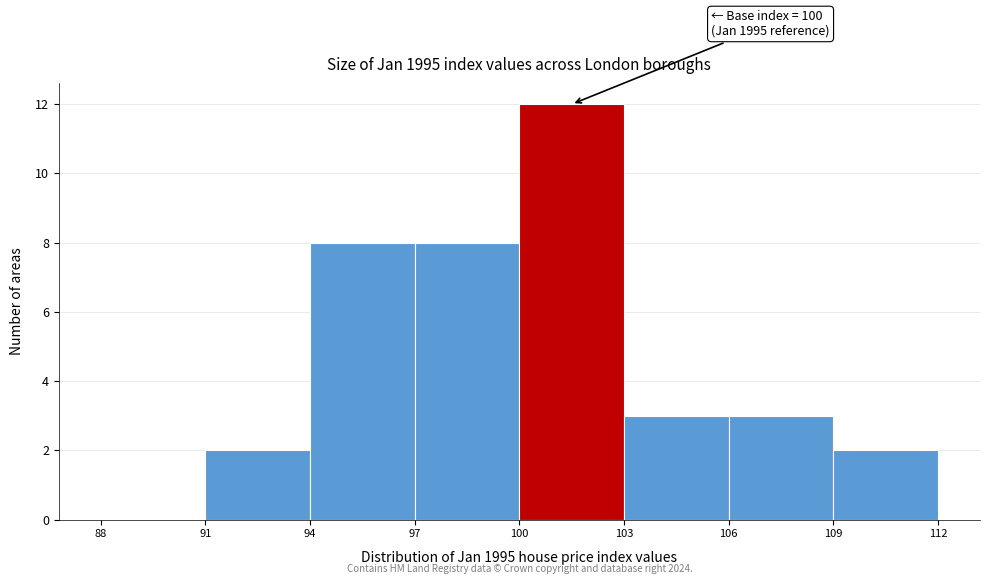

Over which range of the x-axis is the bar tallest?

100 to 103